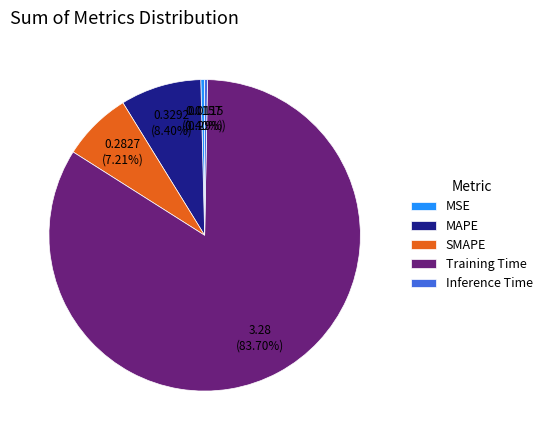

What portion of the pie excludes SMAPE?

92.8%